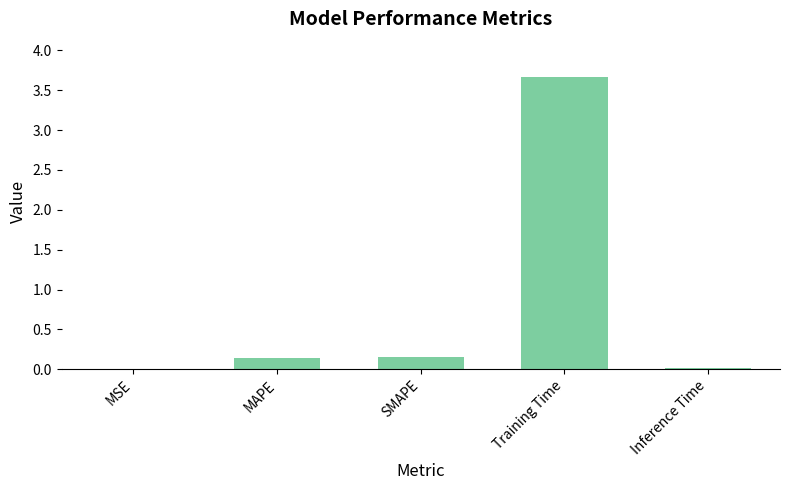

The chart shows a value of 6.1 at Training Time. True or false?

False